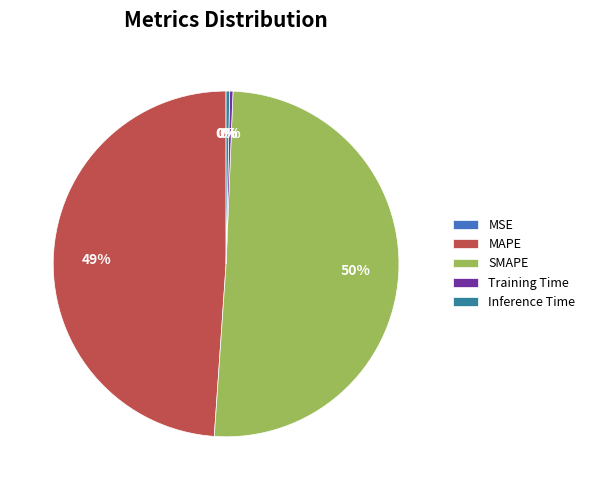

Which category has the biggest portion of the pie?

SMAPE